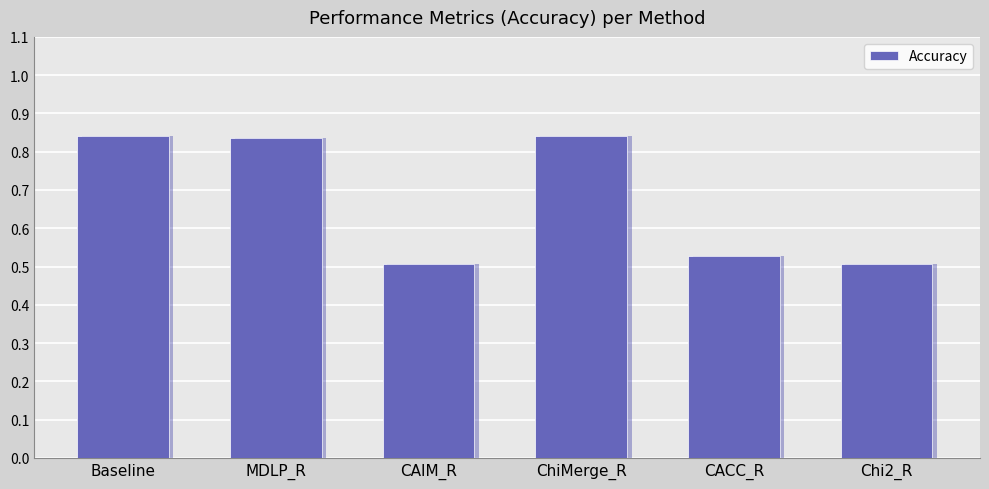

At which label is the value closest to 0?

Chi2_R